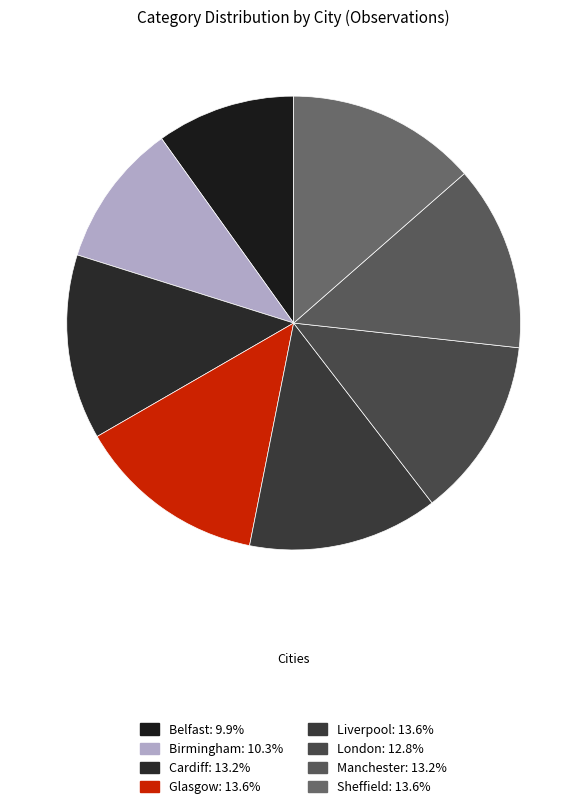

How many slices are in this pie chart?

8